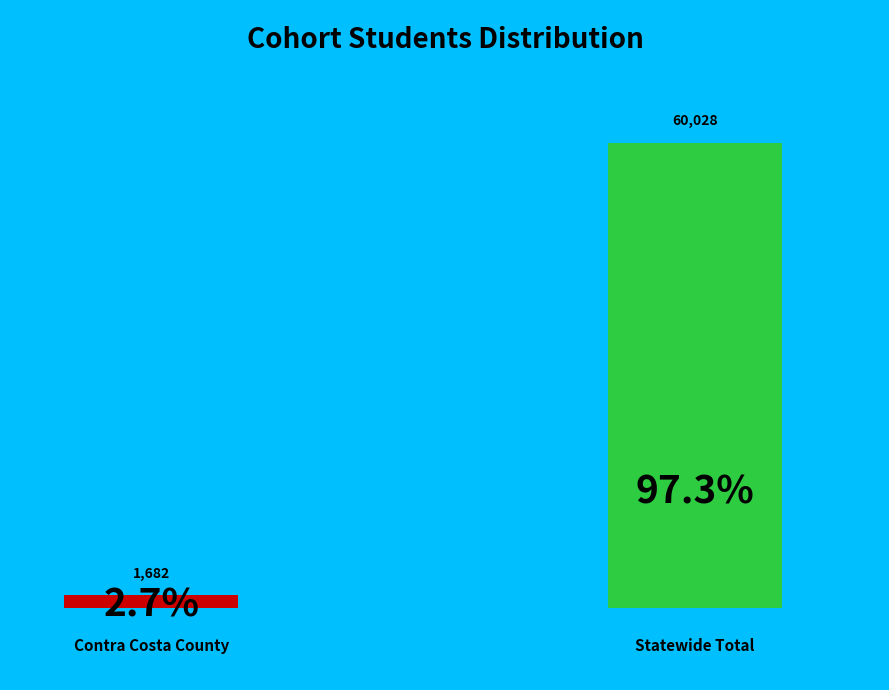

What percentage do Statewide Total and Contra Costa County together represent?

100.0%